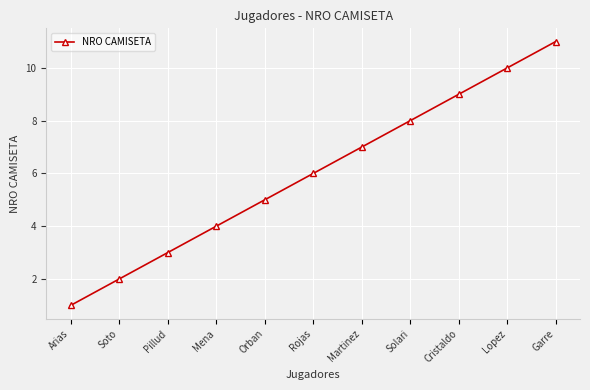

What is the difference between the values at Orban and Mena?

1